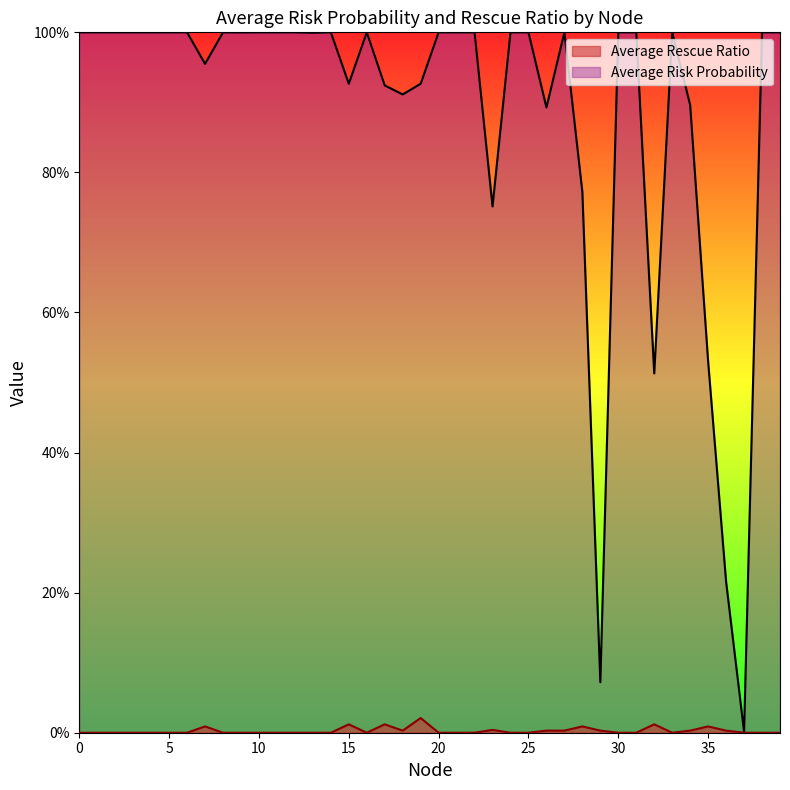

At which label is Average Risk Probability closest to 0?

37